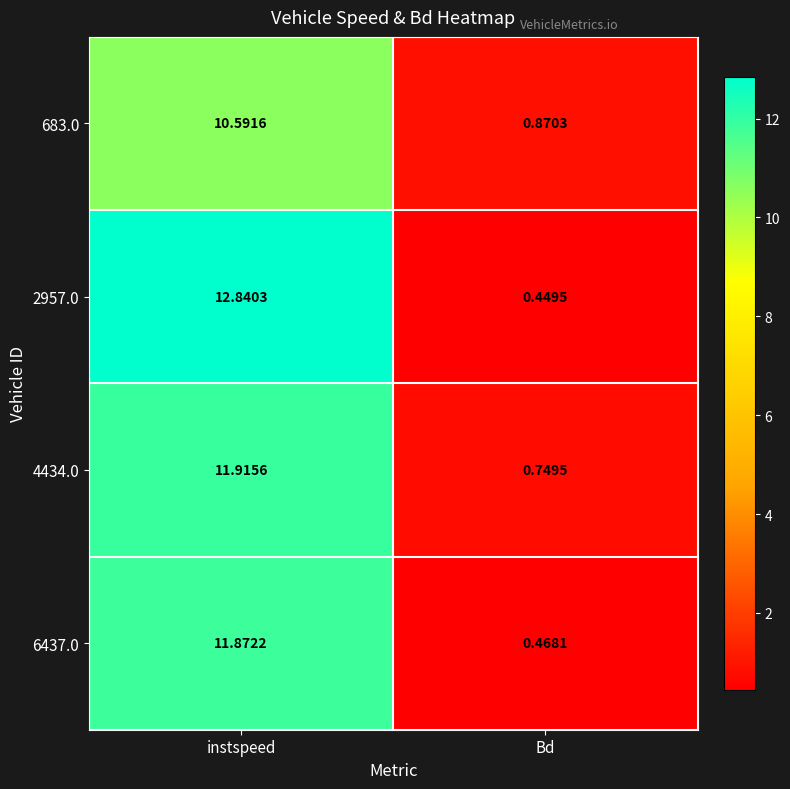

At which label does 4434.0 reach its peak?

instspeed